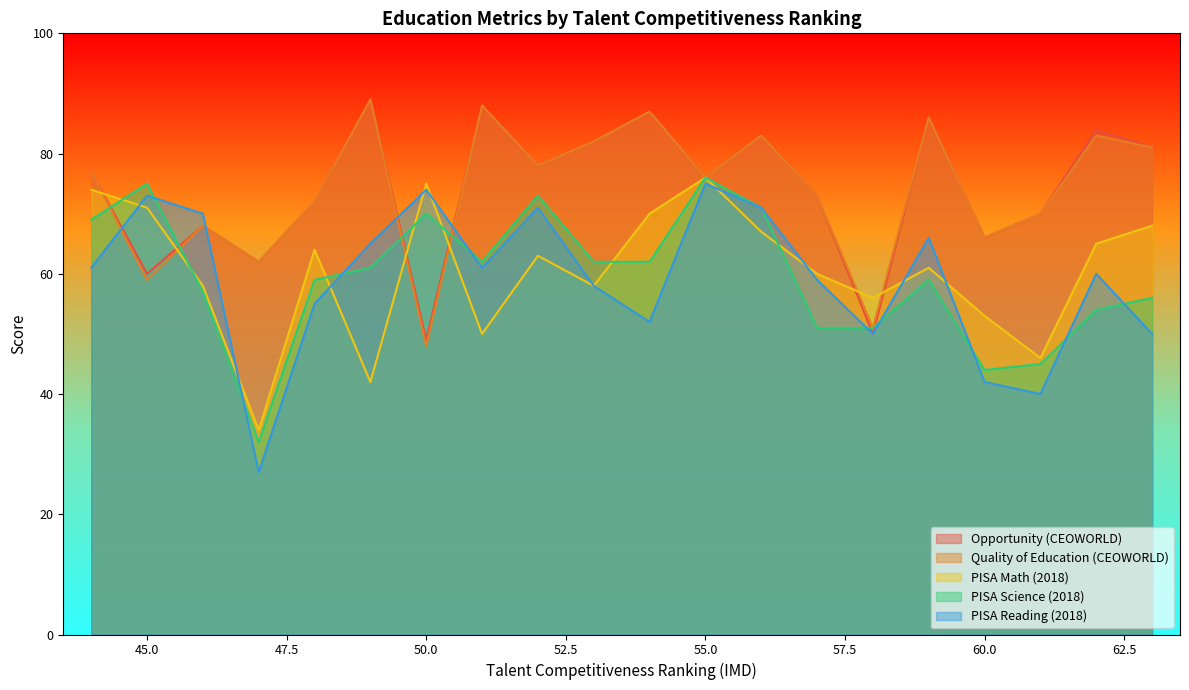

At which category does PISA Science (2018) reach its first local peak?

45.0